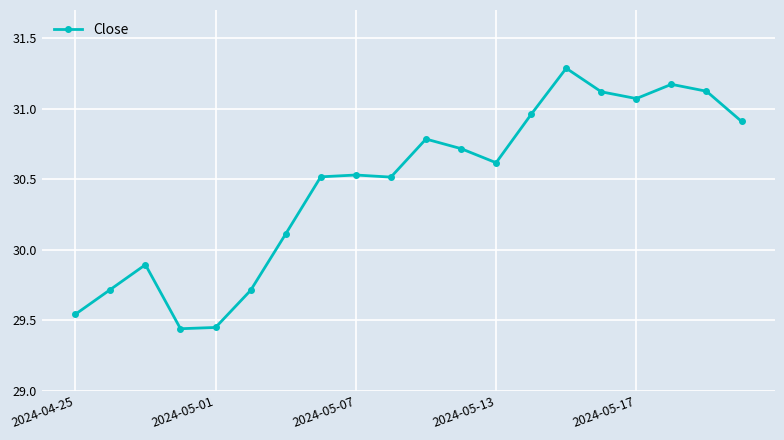

What is the maximum value shown in the chart?

31.3